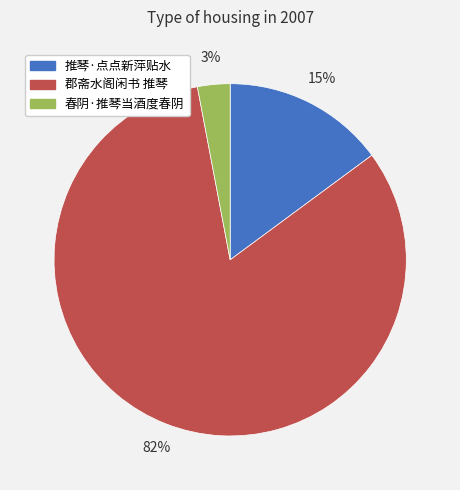

True or false: 推琴·点点新萍贴水 accounts for 15% of the total.

True